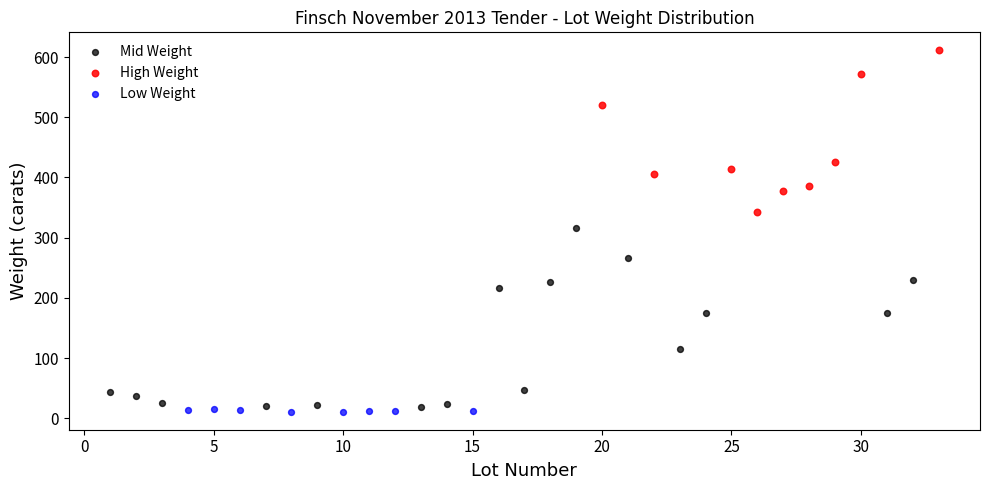

What are all the series names shown in the legend?

Mid Weight, High Weight, Low Weight